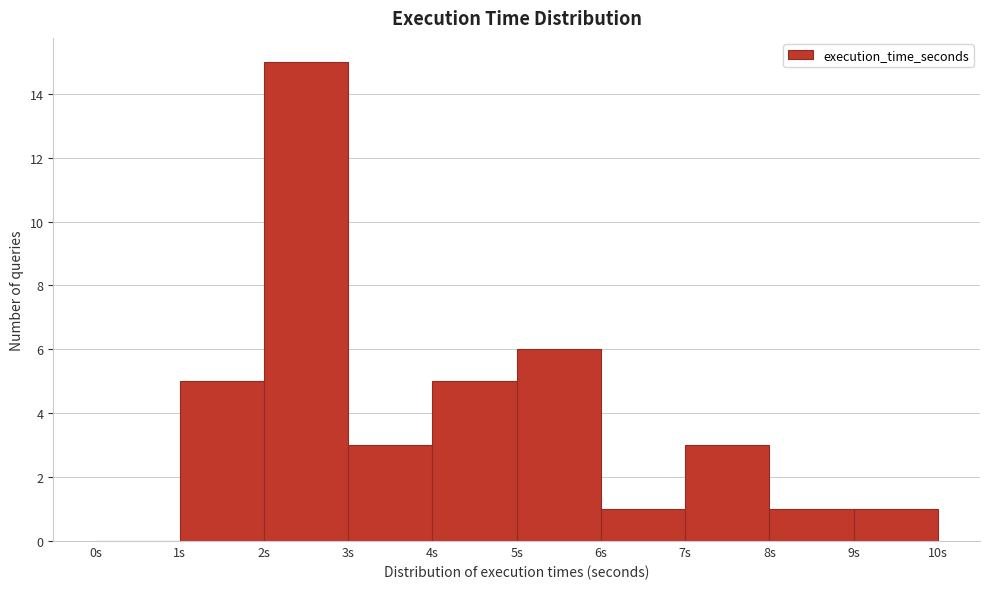

Reading left to right, list every bar in this chart as the range it spans on the x-axis followed by its height. The values are not printed on the chart, so give them approximately, as read against the axis.

0 to 1: 0
1 to 2: 5
2 to 3: 15
3 to 4: 3
4 to 5: 5
5 to 6: 6
6 to 7: 1
7 to 8: 3
8 to 9: 1
9 to 10: 1